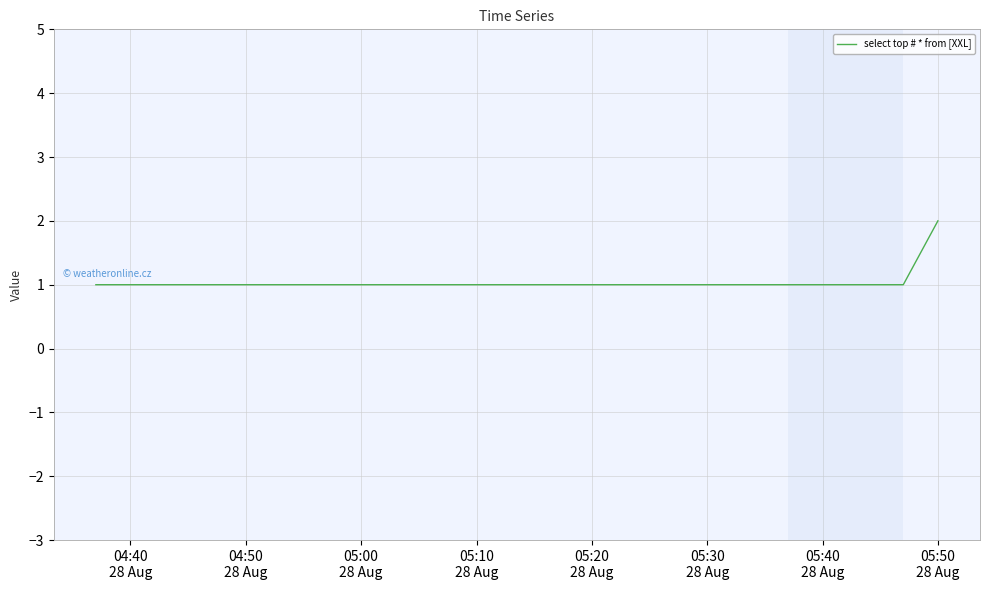

What is the sum of all values?

5